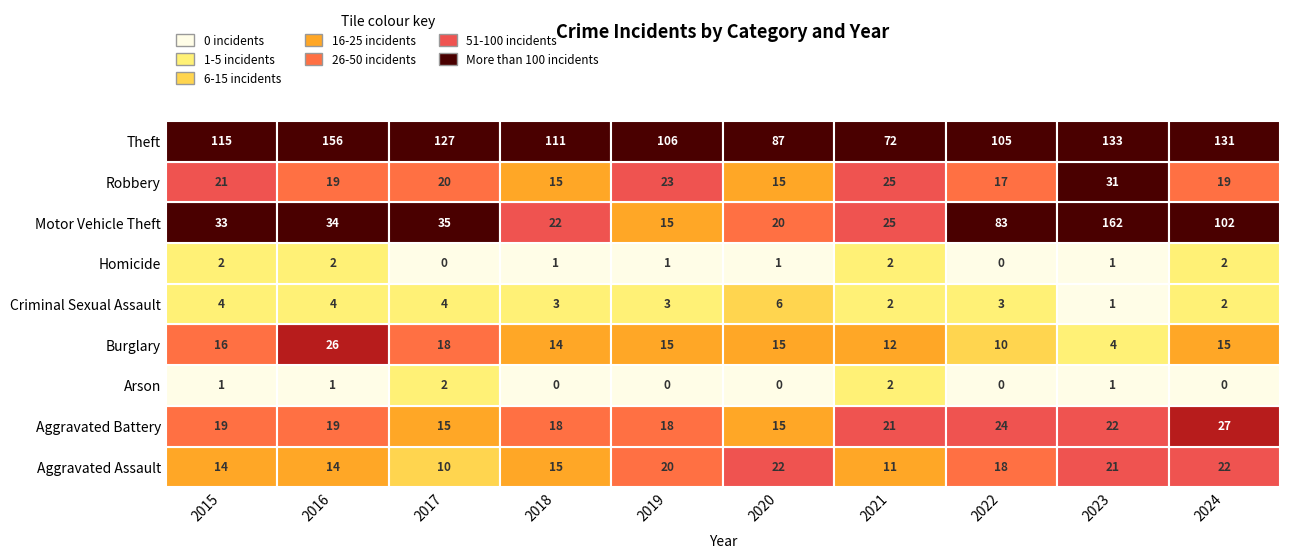

What is the difference between the maximum and minimum values in the Criminal Sexual Assault series?

5